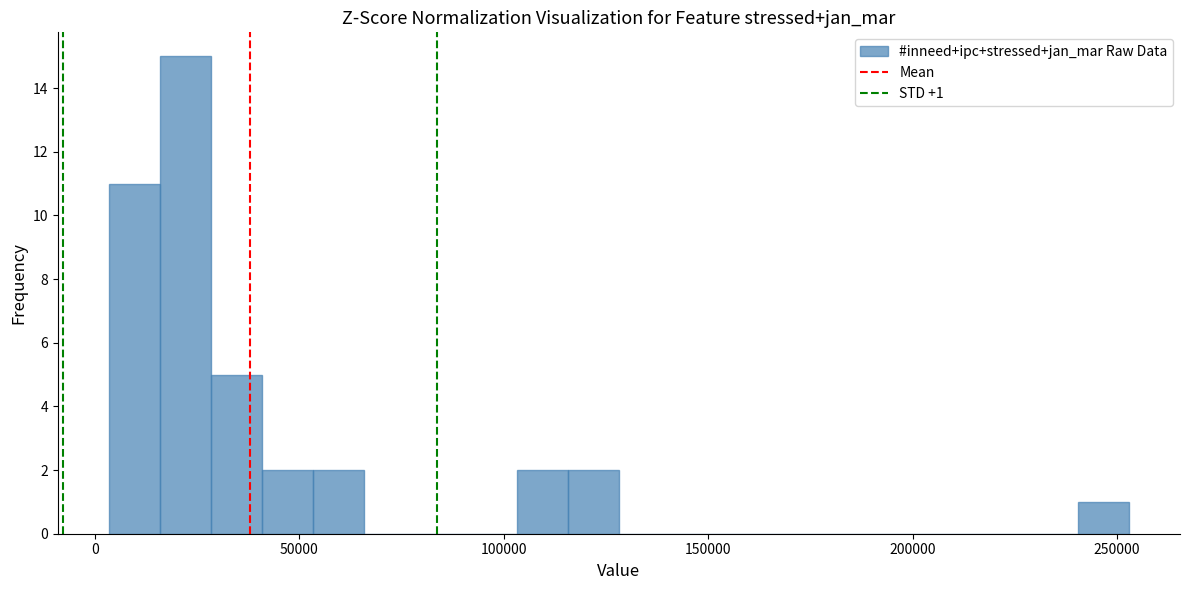

Around what value on the x-axis is the tallest bar? Give the approximate position of its centre, as read against the axis.

20000